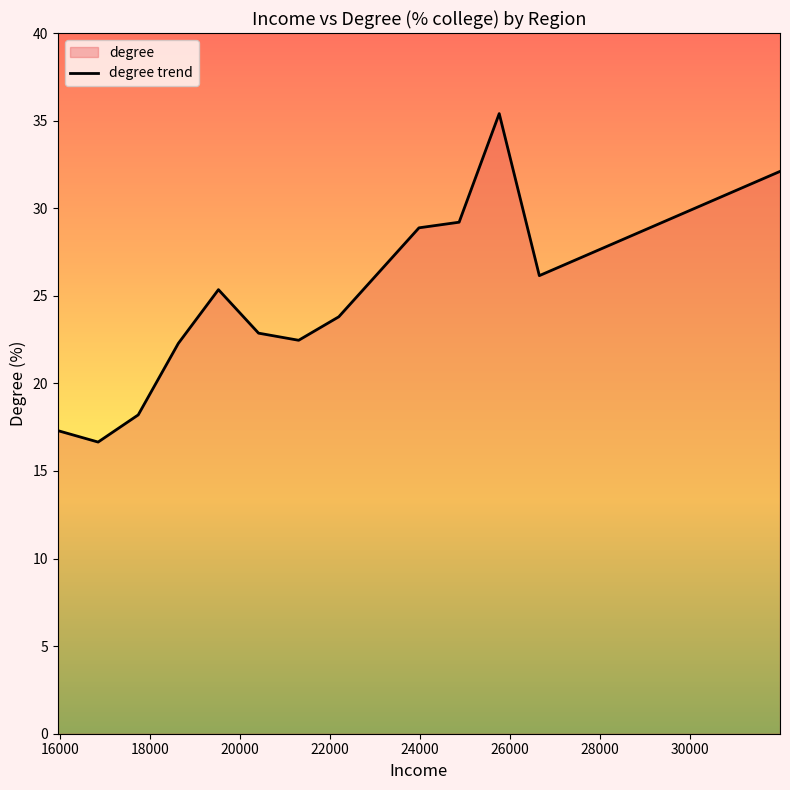

What is the greatest value displayed?

35.4